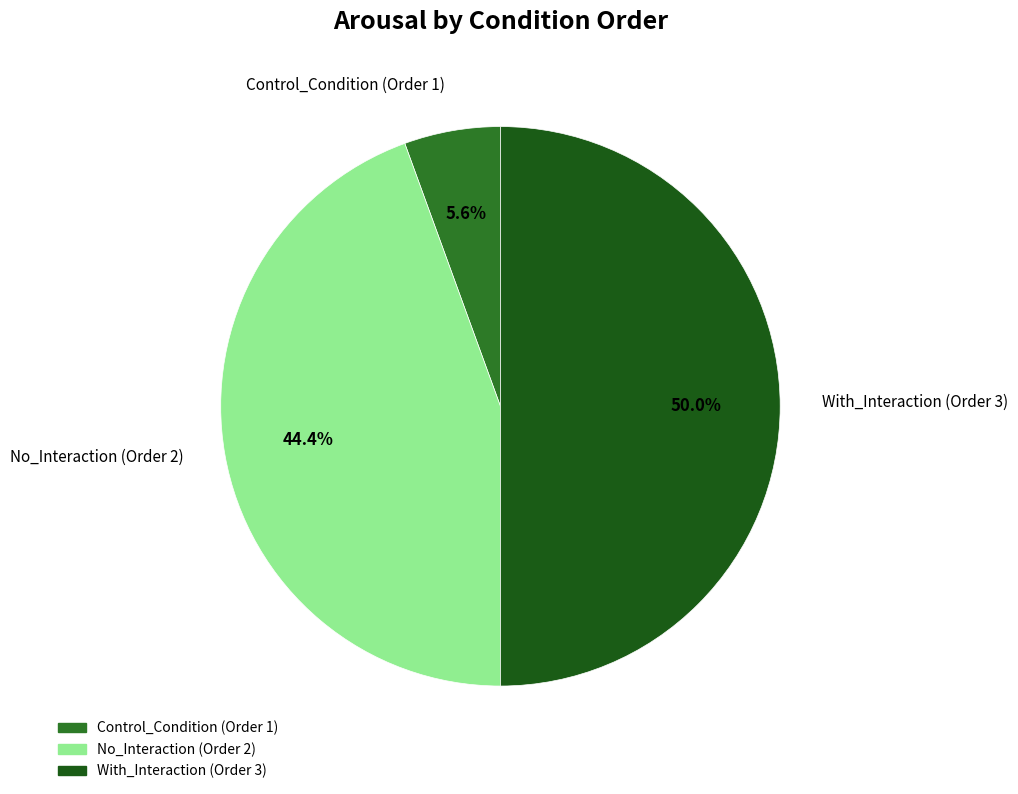

To the nearest percent, what is the combined percentage of No_Interaction (Order 2) and Control_Condition (Order 1)?

50%